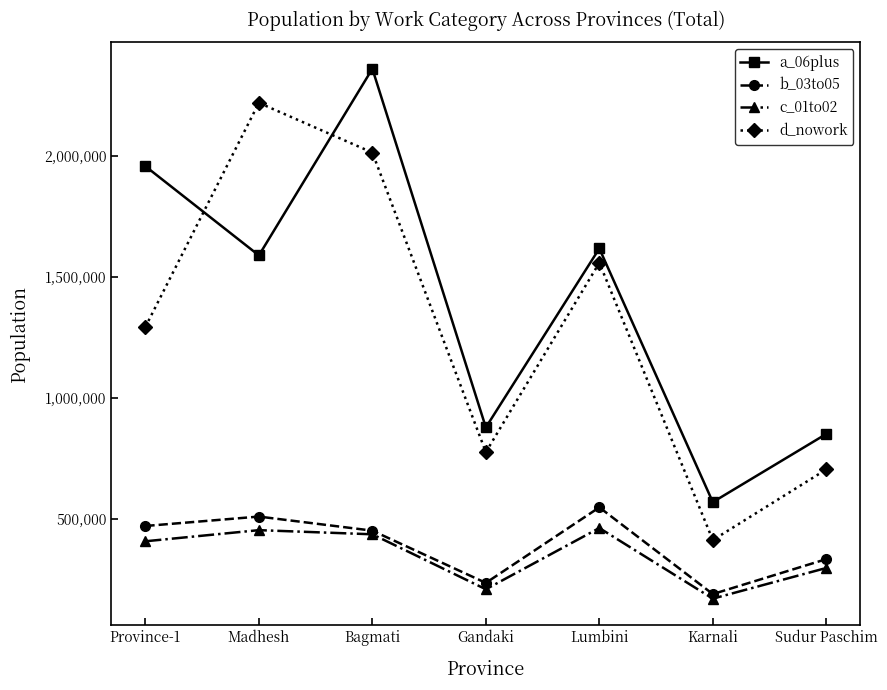

True or false: d_nowork has a value of 2219720 at Madhesh.

True